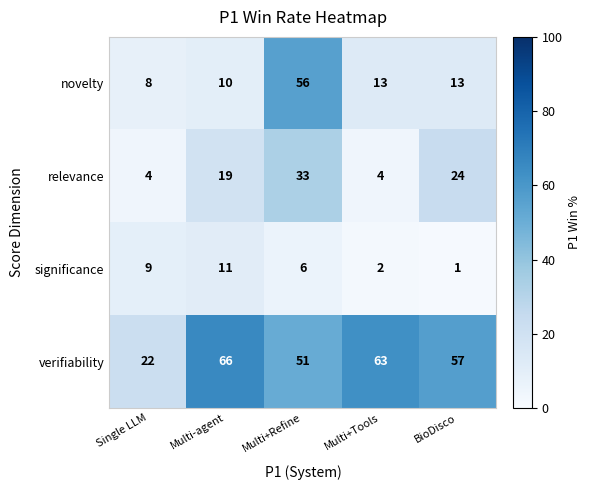

True or false: significance has a value of 2 at Multi+Tools.

True